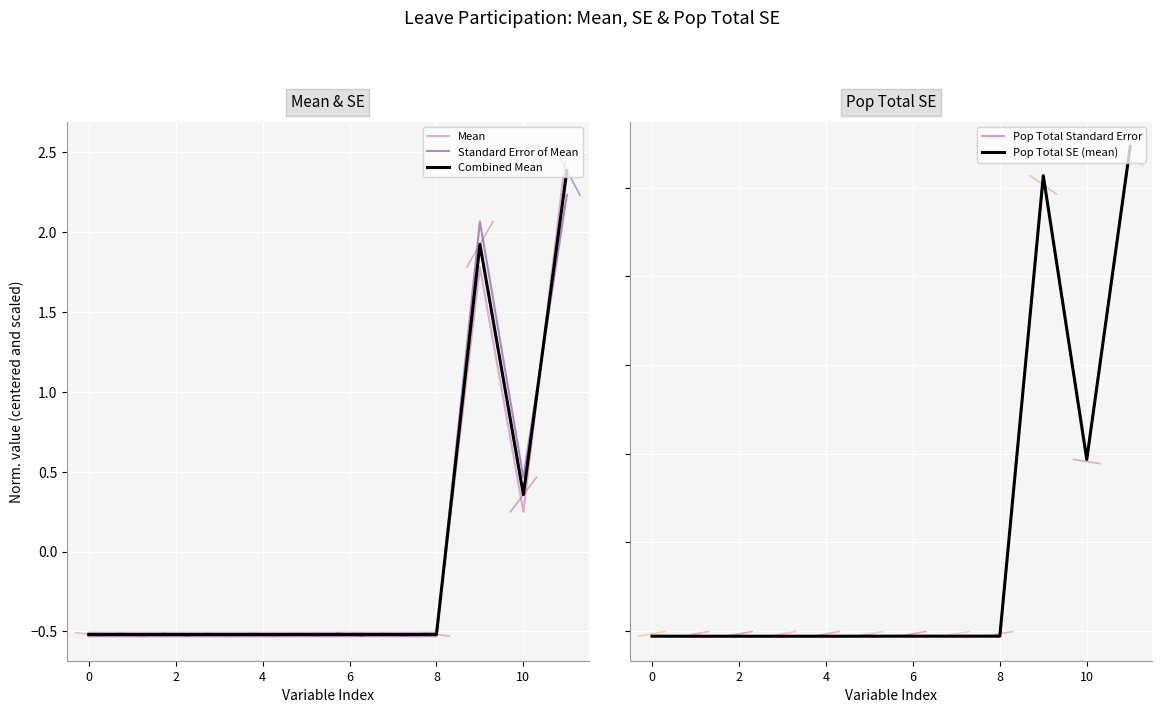

How many positive values does the Pop Total Standard Error series have?

3